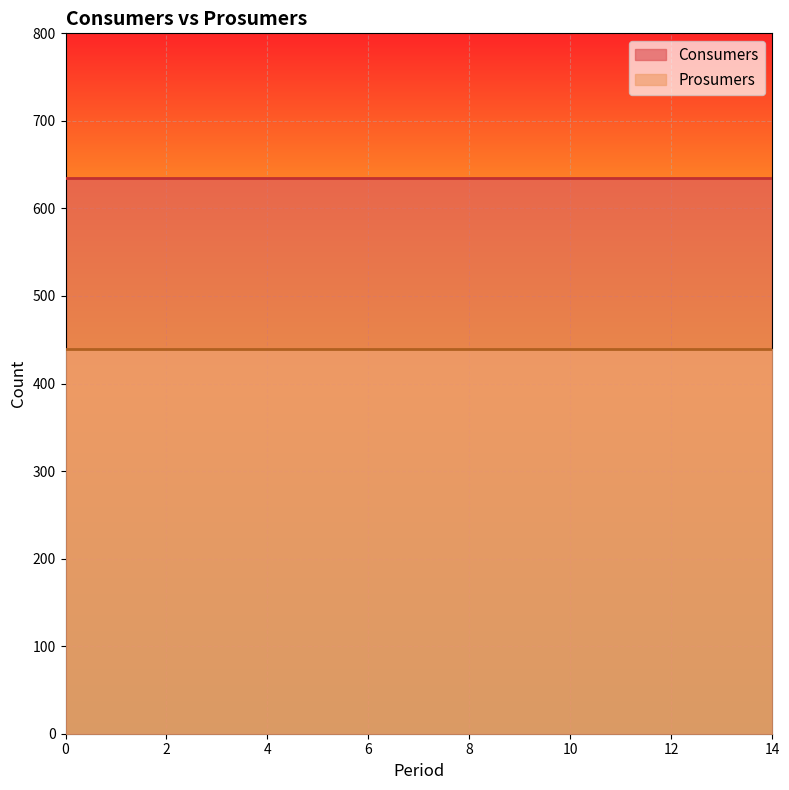

True or false: Prosumers and Consumers cross at least once.

False